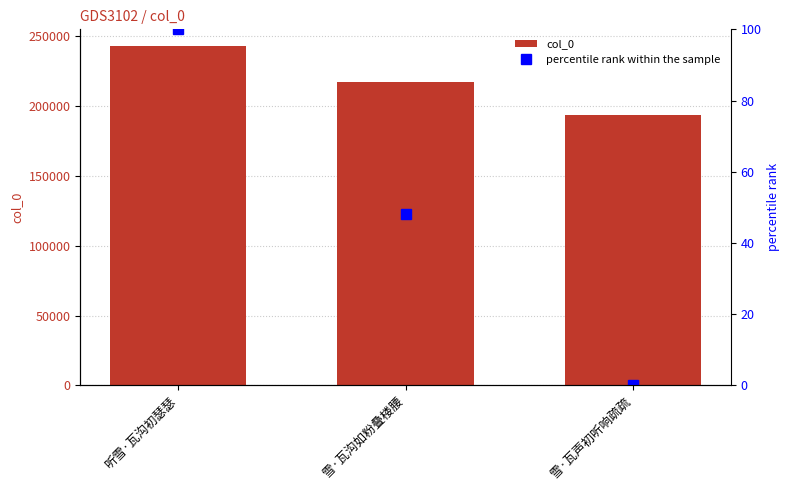

Rank the categories by percentile rank within the sample value from lowest to highest.

雪·瓦声初听响疏疏, 雪·瓦沟如粉叠楼腰, 听雪·瓦沟初瑟瑟